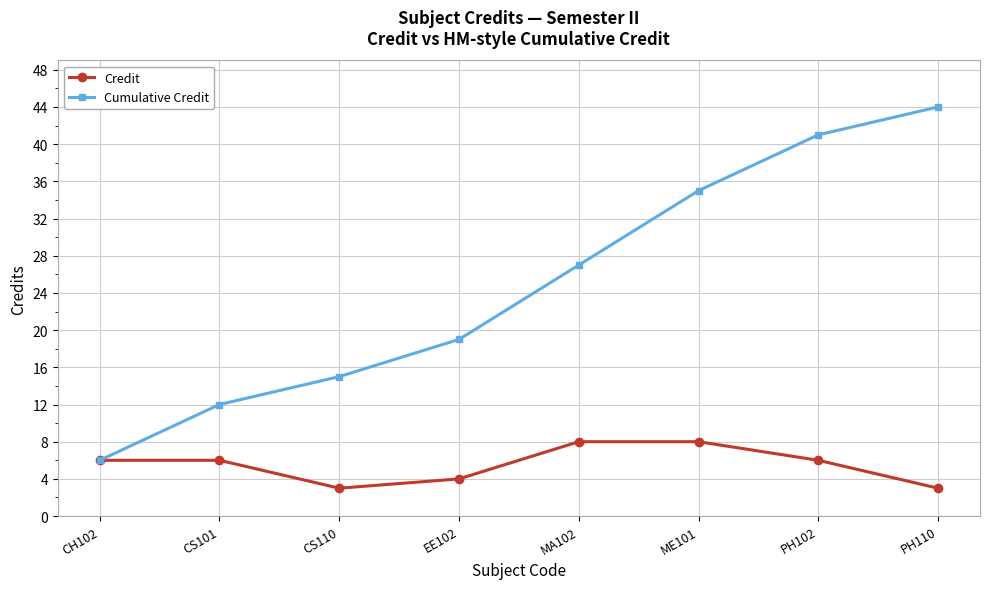

Which category has the lowest value in the Cumulative Credit series?

CH102